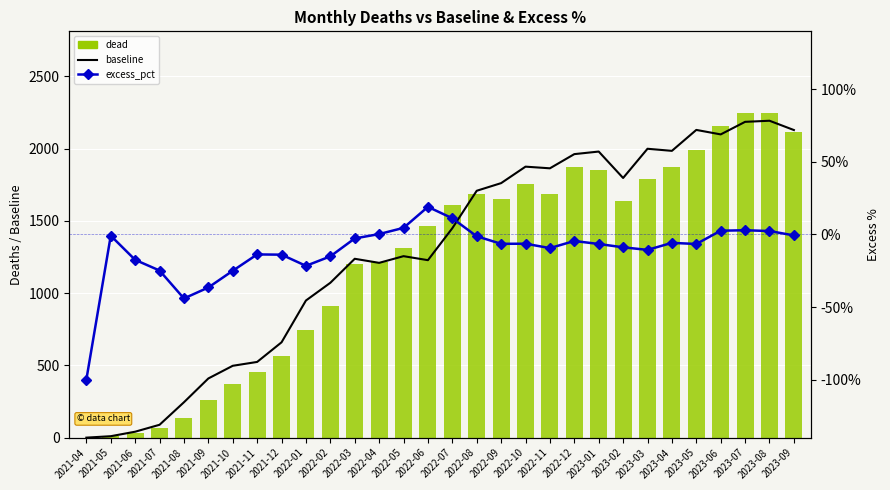

What is the difference between the excess_pct values at 2023-07 and 2021-04?

102.9